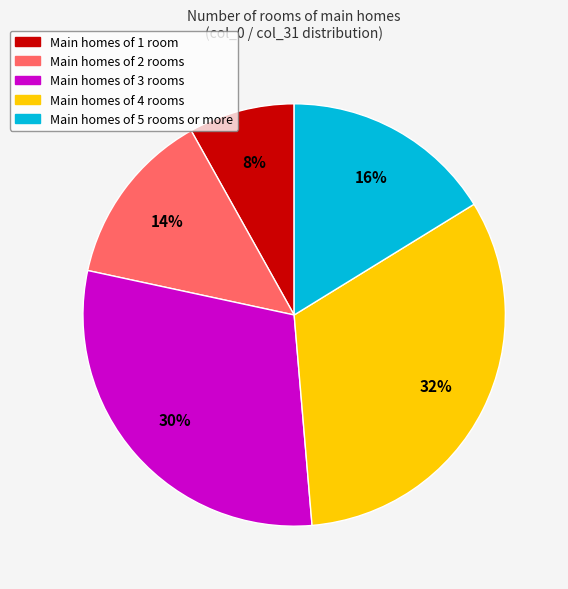

Does any single category account for the majority?

No